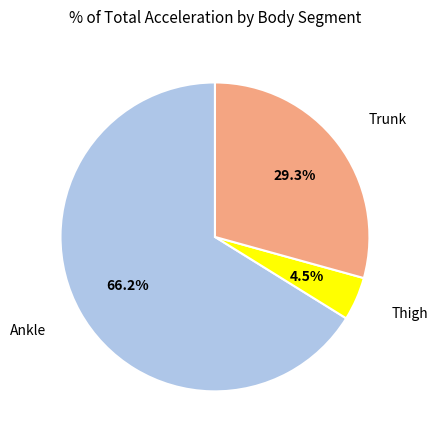

Count the number of slices in the pie.

3